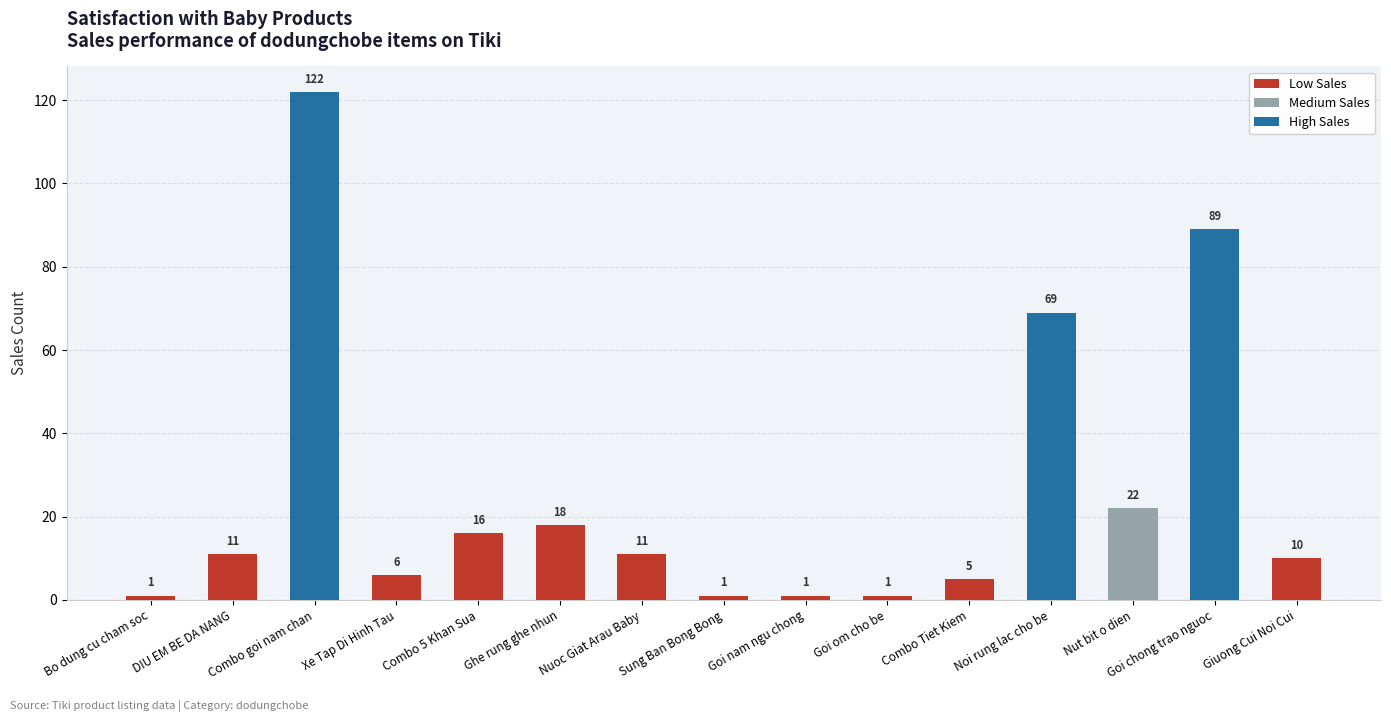

At which category is the sum across all series the highest?

Combo goi nam chan